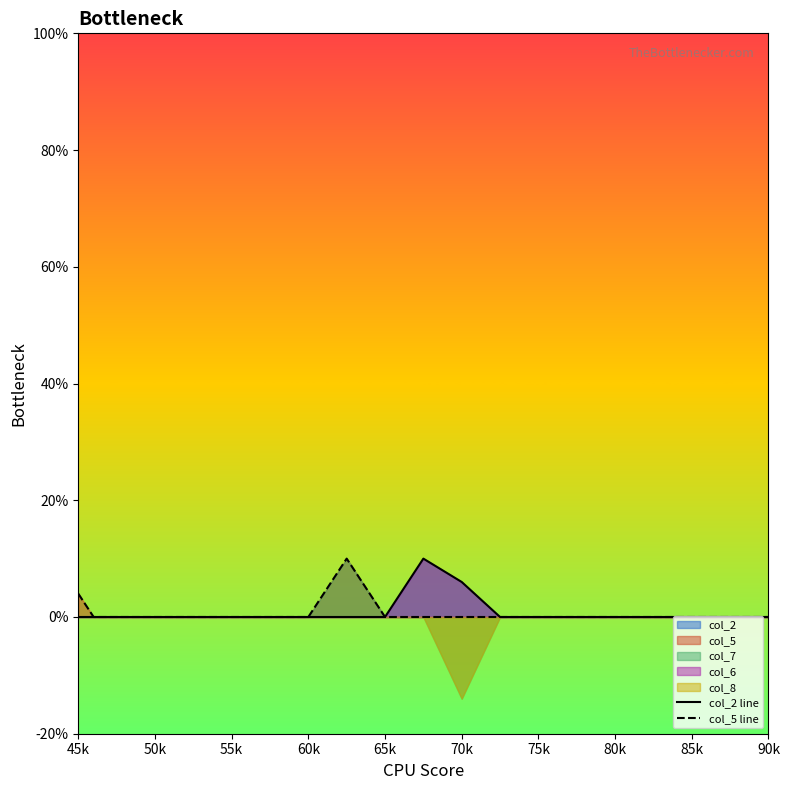

The value of col_2 line at 75k is -4. True or false?

False